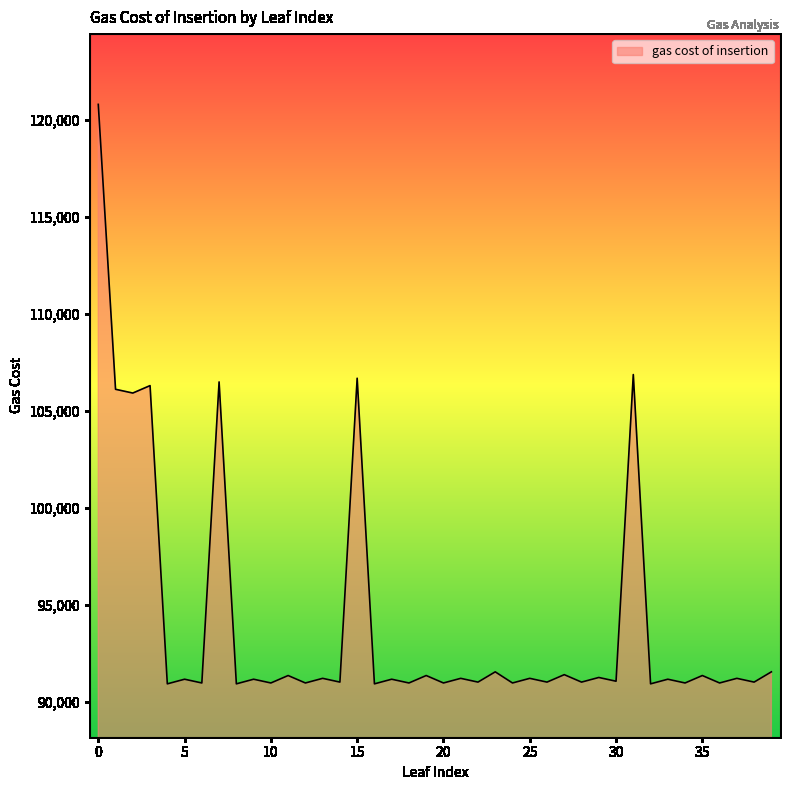

What is the difference between the maximum and minimum values?

29891